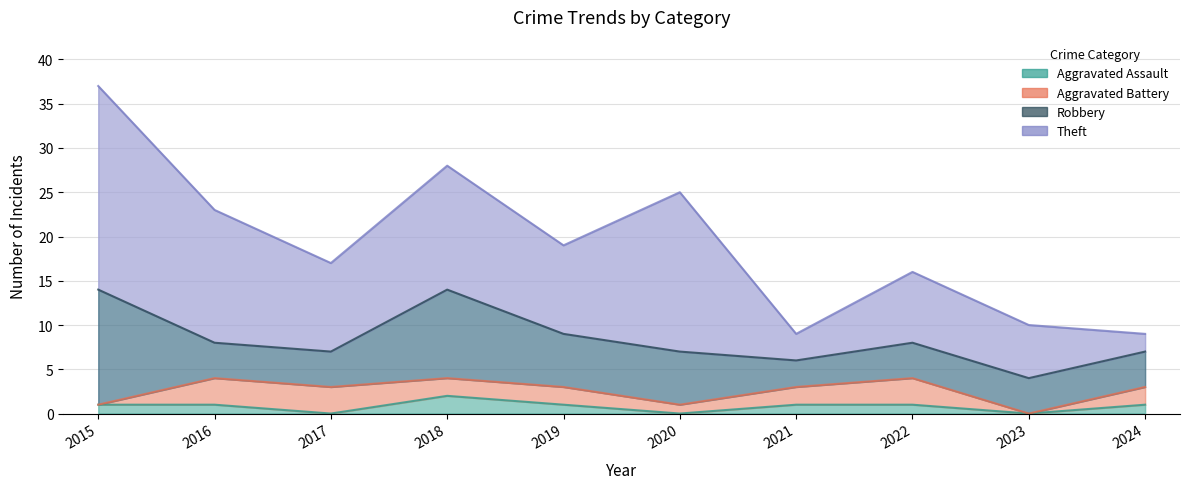

Which series has the largest range (max minus min)?

Theft